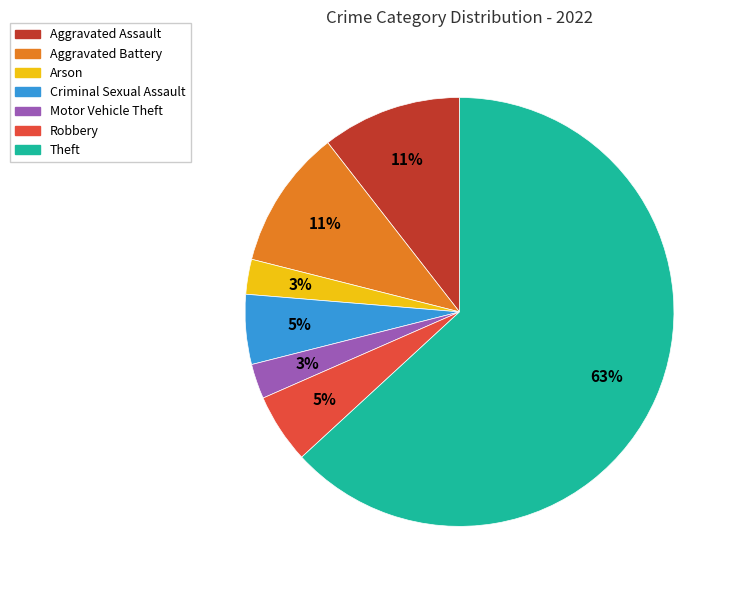

How many segments does this pie chart have?

7